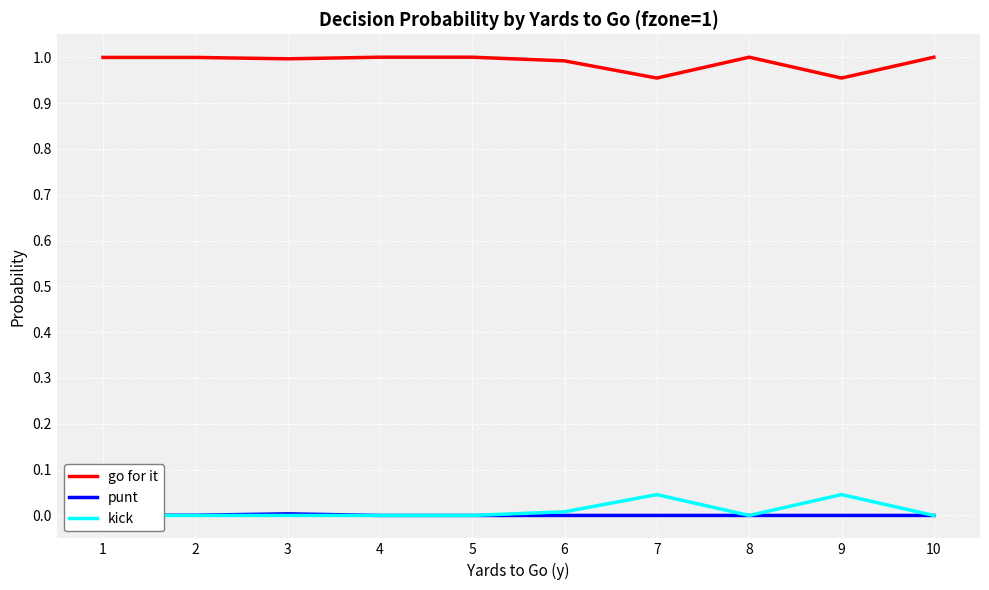

List the labels in order of kick value, largest first.

6, 8, 5, 0, 1, 2, 3, 4, 7, 9